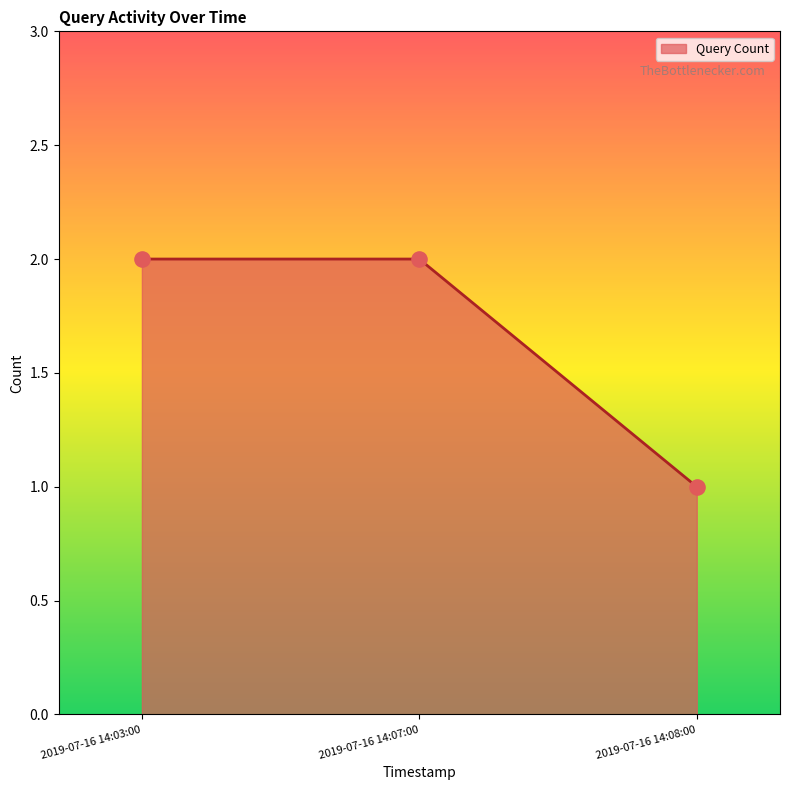

Which has a higher value, 2019-07-16 14:08:00 or 2019-07-16 14:03:00?

2019-07-16 14:03:00